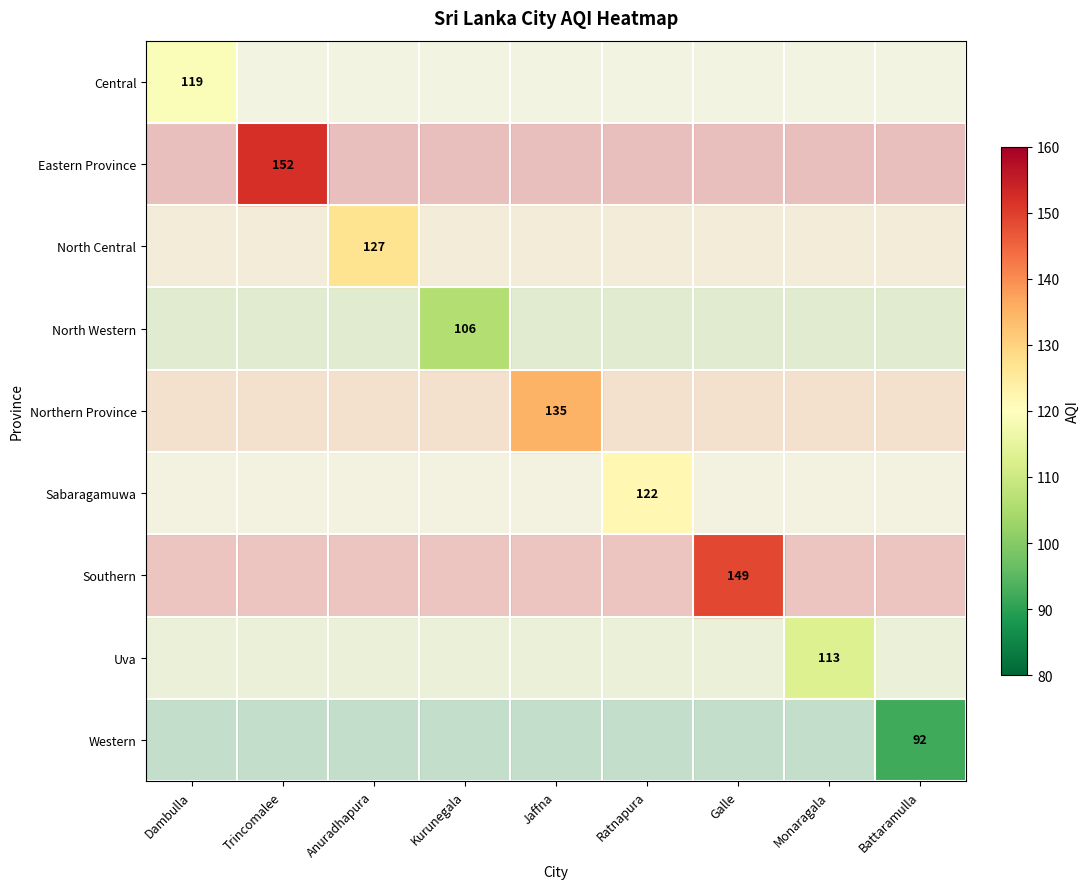

What is the smallest value displayed?

92.0